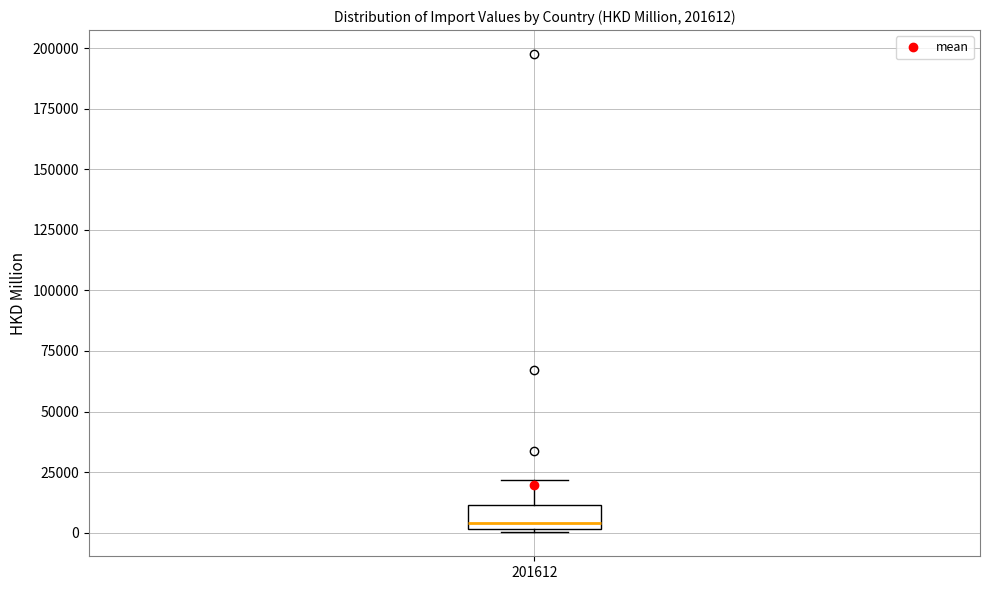

Read this box plot against the y-axis: the position of the median line, the range covered by the box, and the ends of both whiskers. The values are not printed on the chart, so give them approximately, as read against the axis.

median 5000, box 0 to 10000, whiskers 0 (just below the box's lower edge) to 20000